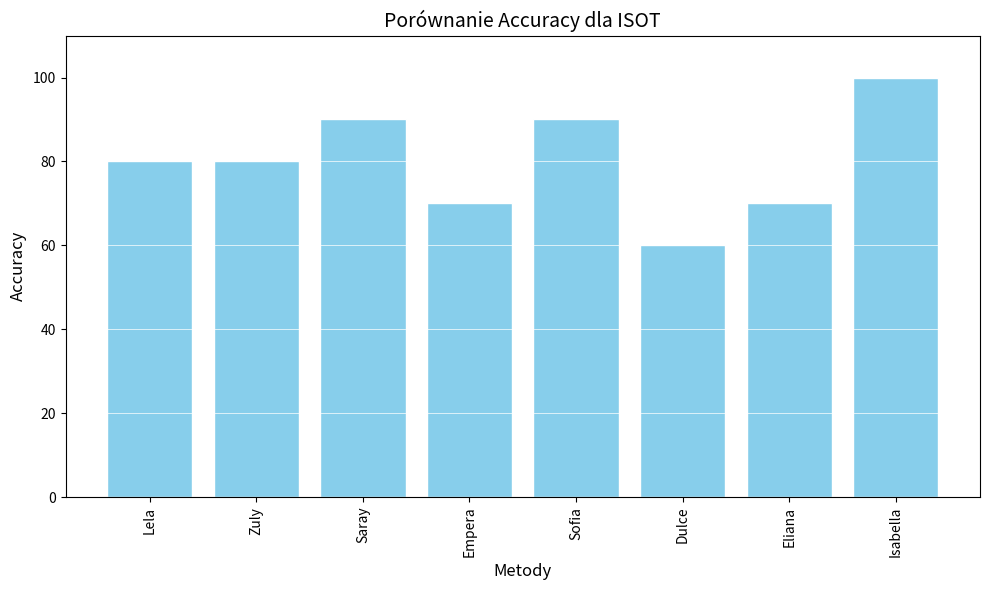

Count the values in the range 70 to 90.

6